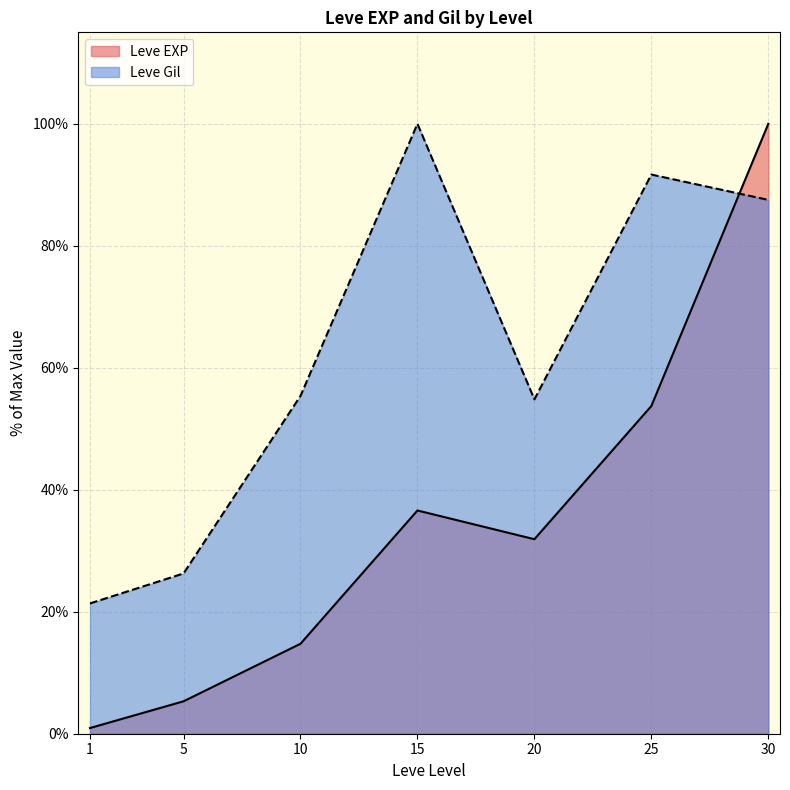

List the series in order of their peak value, highest first.

Leve EXP, Leve Gil